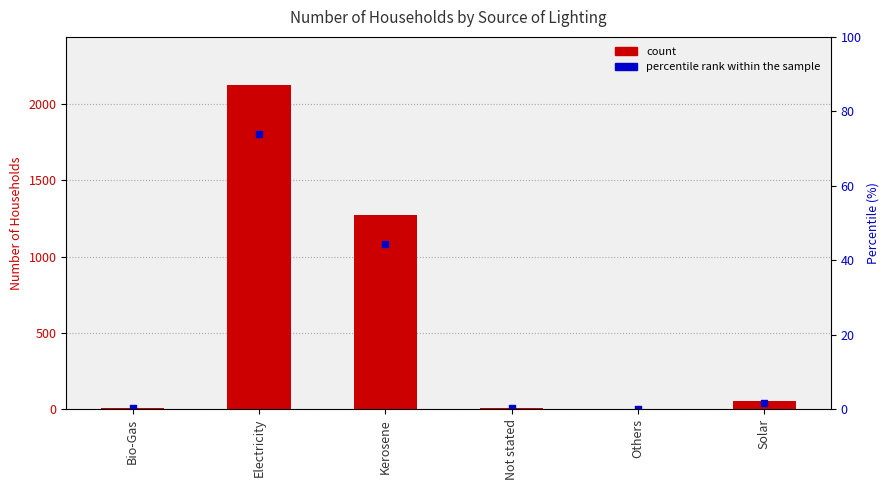

What is the change in value from Not stated to Solar?

+43